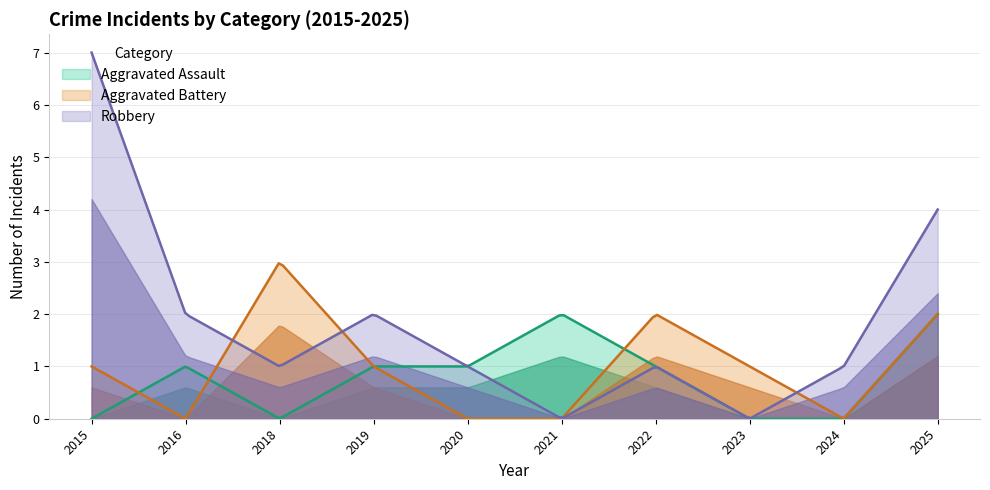

How many values in Robbery are above zero?

8